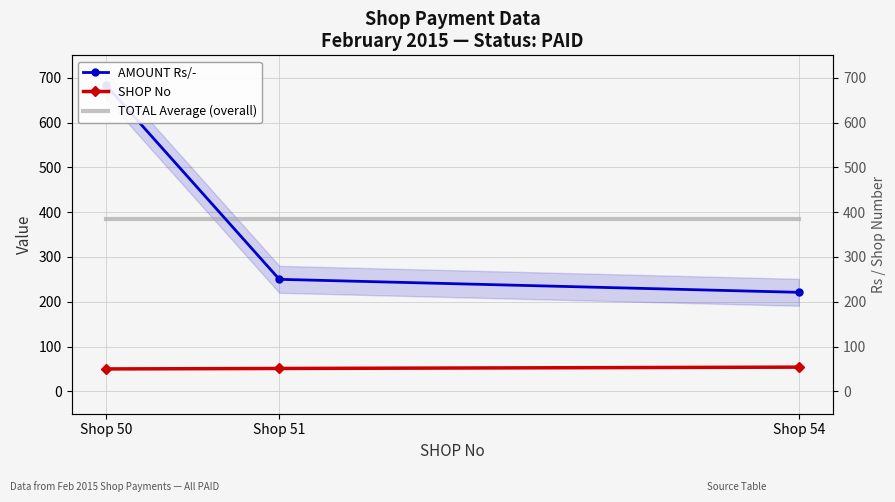

At which label does SHOP No first exceed 51?

Shop 54